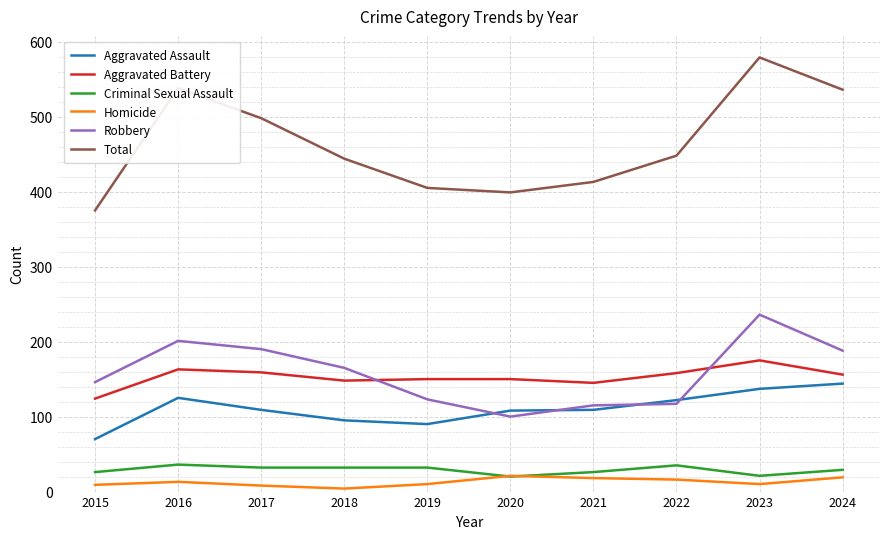

Which label corresponds to the largest value in the chart?

2023